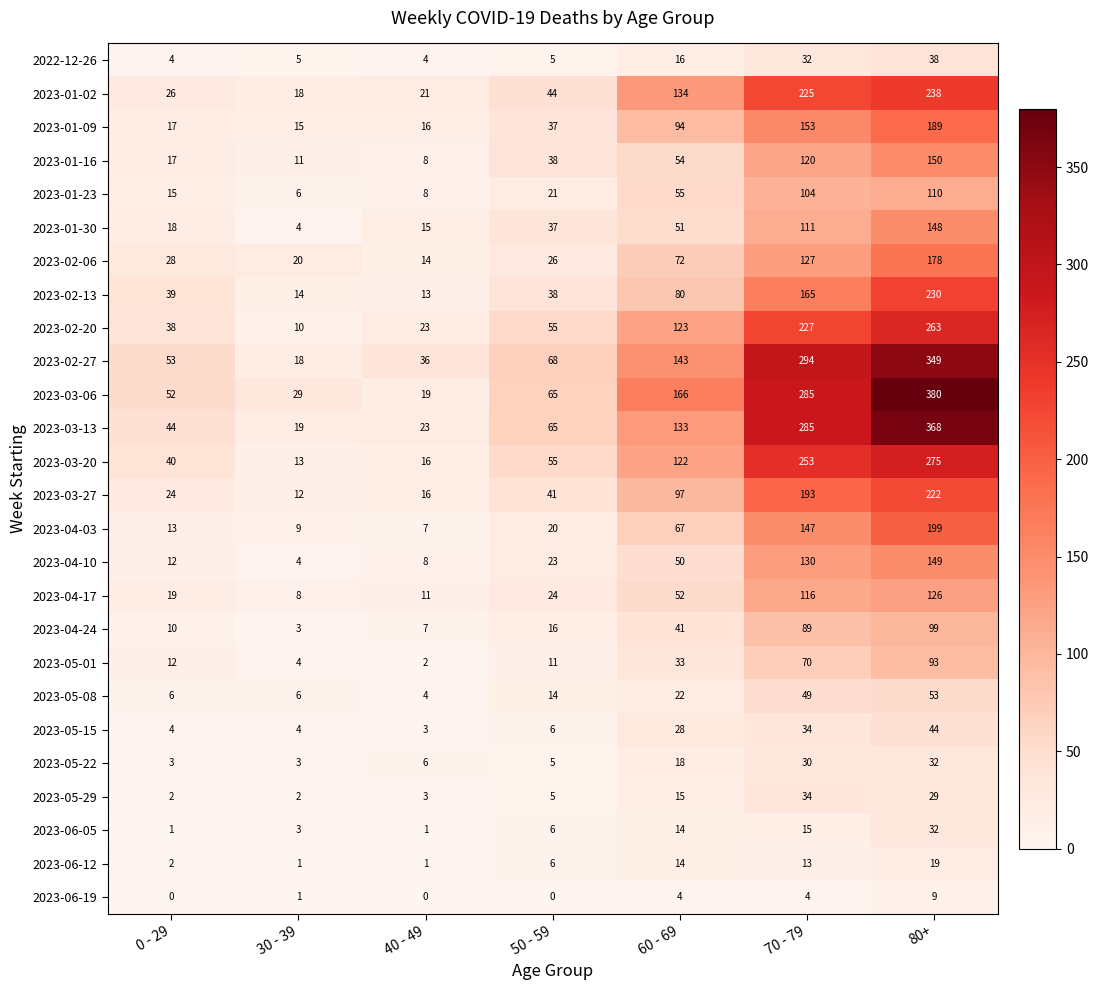

What is the average value of the 2023-06-05 series?

10